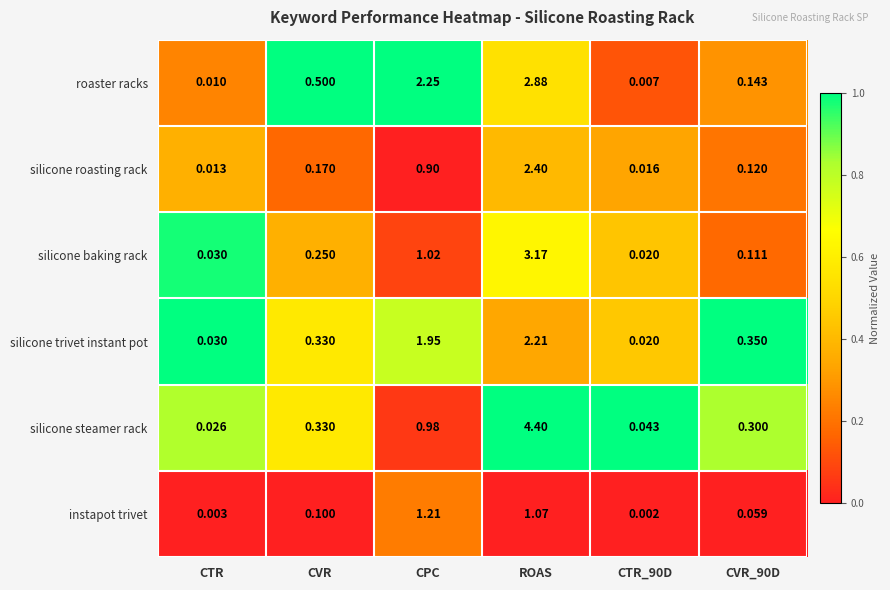

Which category has the highest value in the silicone baking rack series?

ROAS